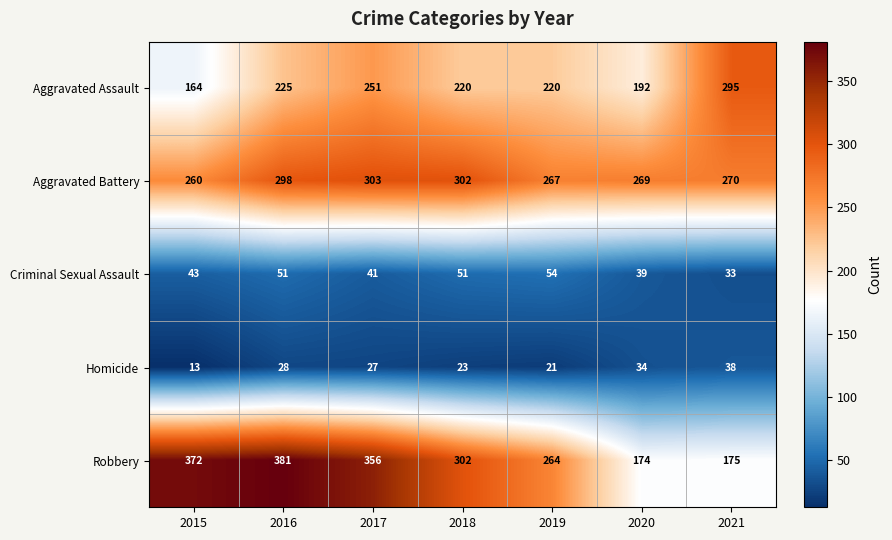

Is it true that Aggravated Battery equals 484 at 2020?

False